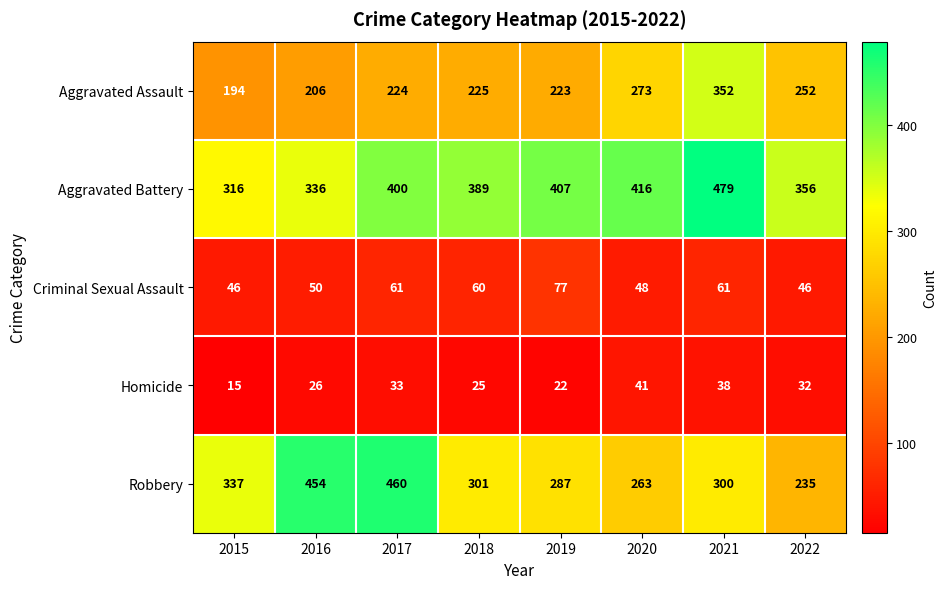

What is the difference between the second highest and minimum values in the Aggravated Battery series?

100